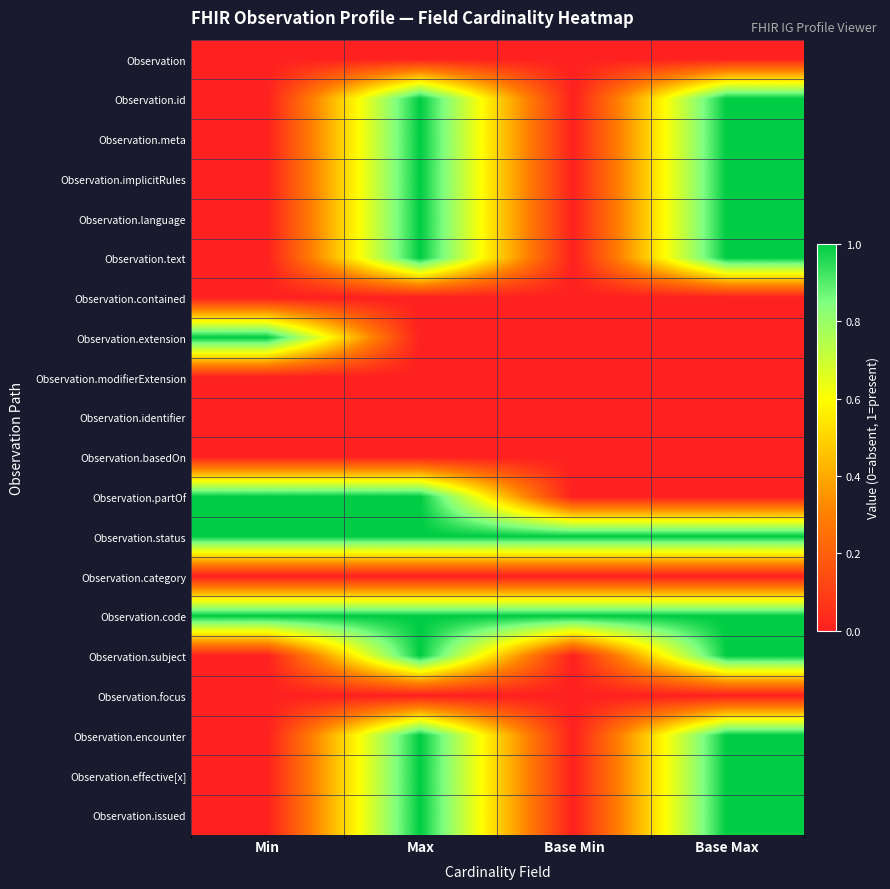

What is the total value across all series at Max?

12